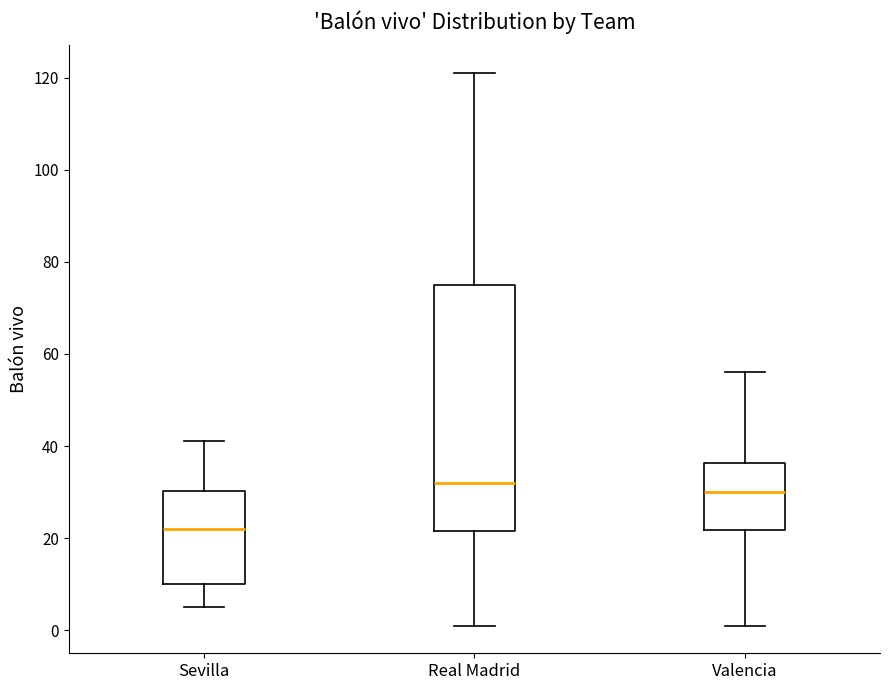

Which box has the lowest median line?

Sevilla